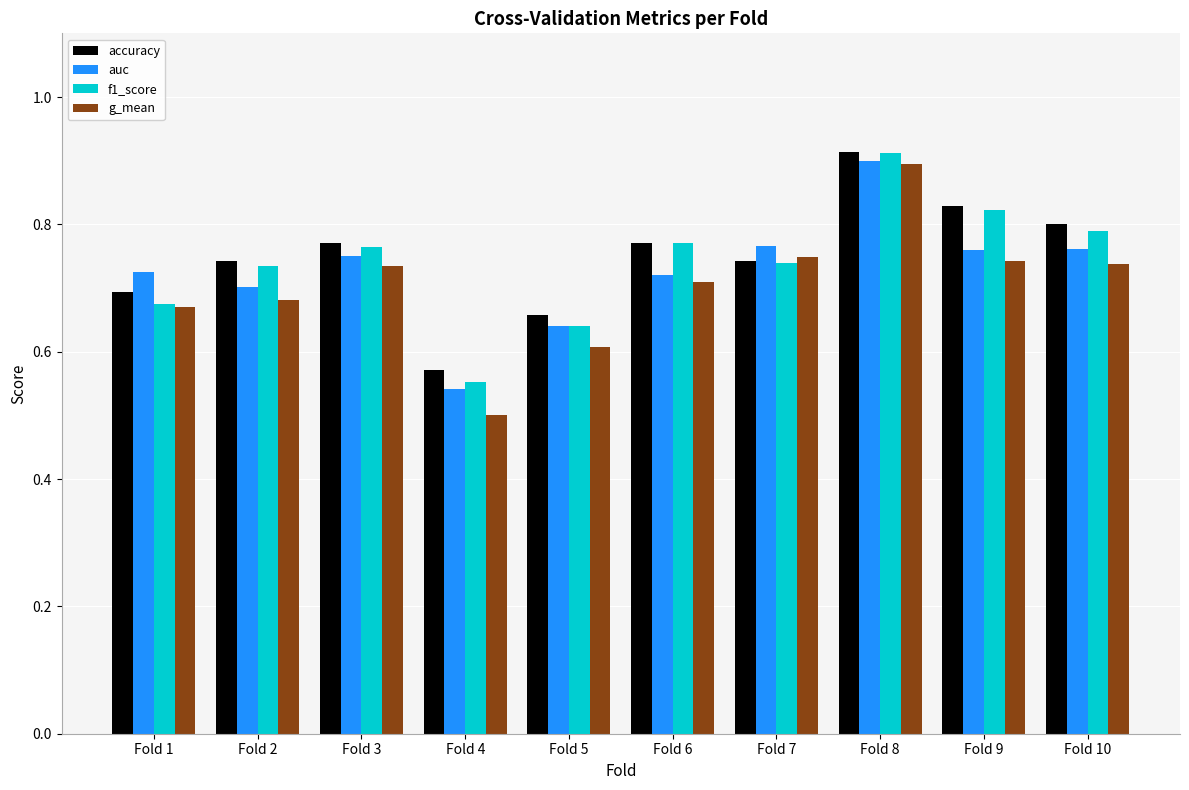

What is the difference between the second highest and second lowest values in the f1_score series?

0.2